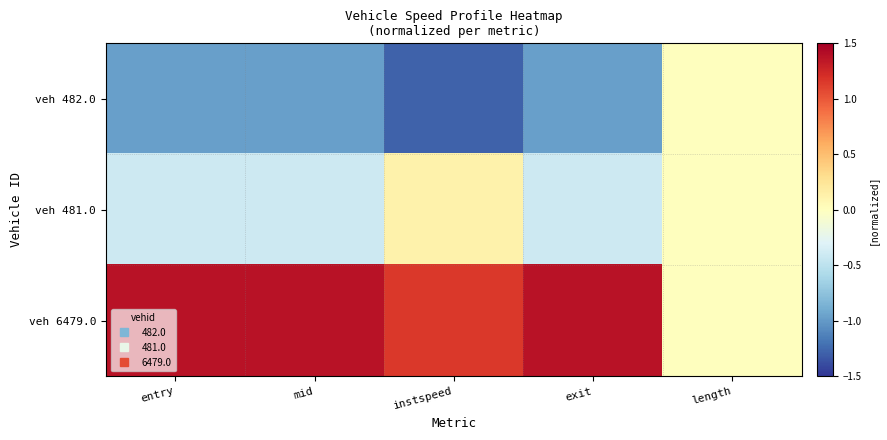

Reading right to left, what are all the values shown in this chart?

veh 482.0: length=0.0	exit=-1.0	instspeed=-1.3	mid=-1.0	entry=-1.0
veh 481.0: length=0.0	exit=-0.4	instspeed=0.1	mid=-0.4	entry=-0.4
veh 6479.0: length=0.0	exit=1.4	instspeed=1.2	mid=1.4	entry=1.4